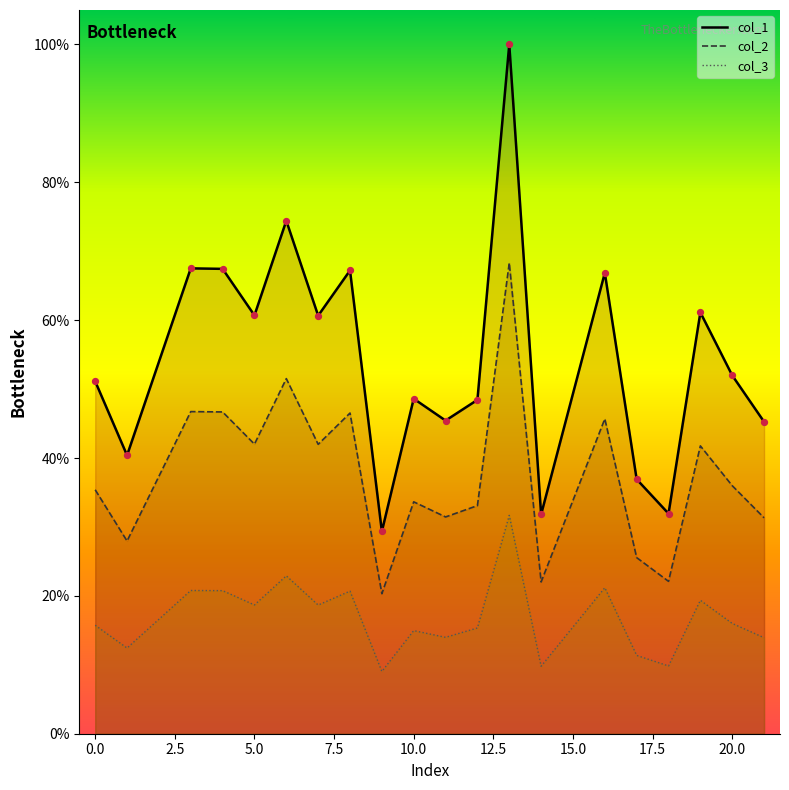

Is the value of col_3 at 17 greater than the value of col_2 at 21?

No